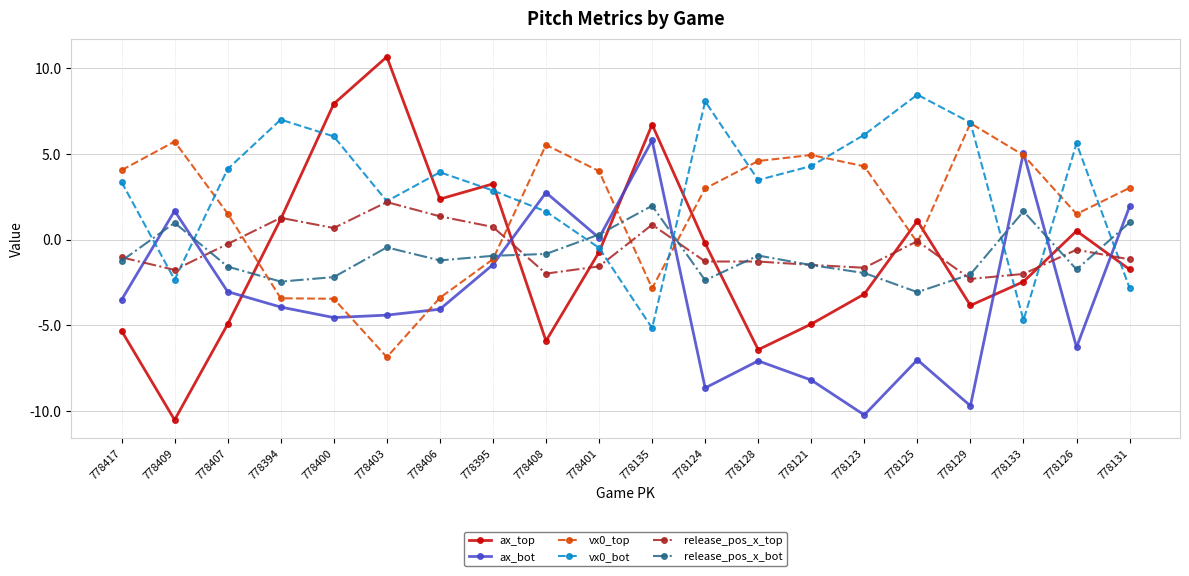

What is the value of the ax_top point at the 2nd from the left?

-10.5